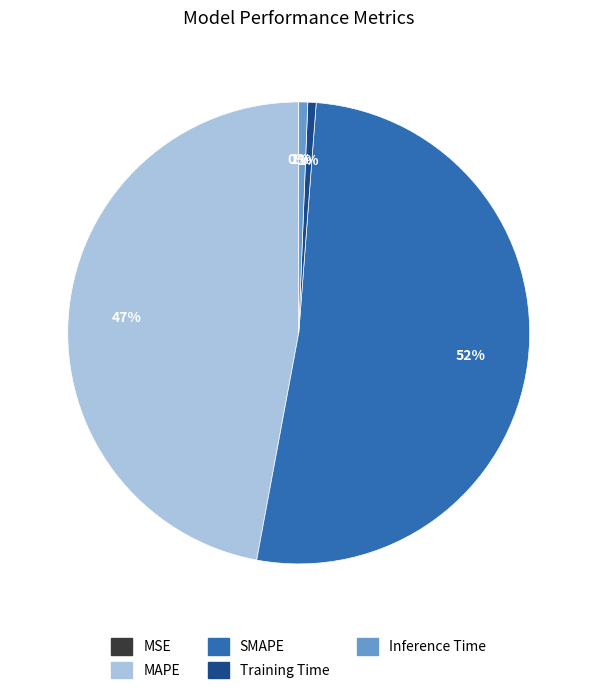

What is the largest slice in the pie chart?

SMAPE